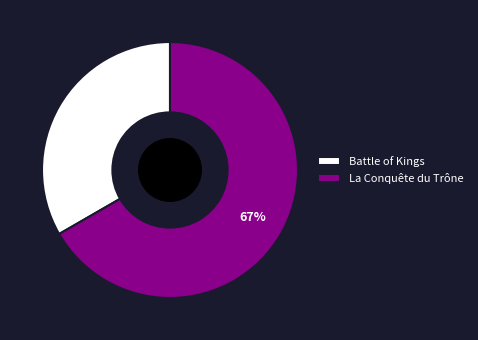

To the nearest percent, what is the combined percentage of Battle of Kings and La Conquête du Trône?

100%